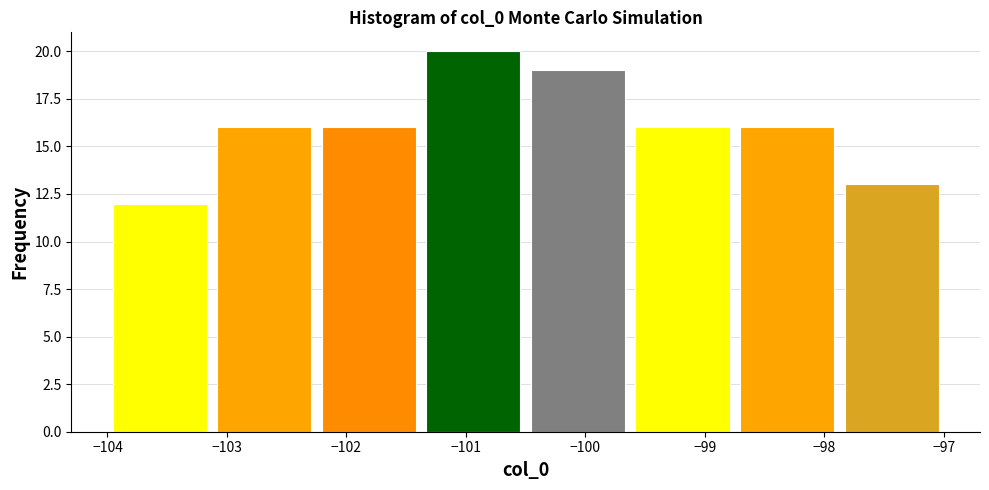

Reading left to right, transcribe this chart: for each bar, give the range it covers on the x-axis and its height. Neither the bar edges nor the heights are printed on the chart, so give them approximately, as read against the axes.

-104.0 to -103.1: 12
-103.1 to -102.2: 16
-102.2 to -101.4: 16
-101.4 to -100.5: 20
-100.5 to -99.6: 19
-99.6 to -98.7: 16
-98.7 to -97.9: 16
-97.9 to -97.0: 13